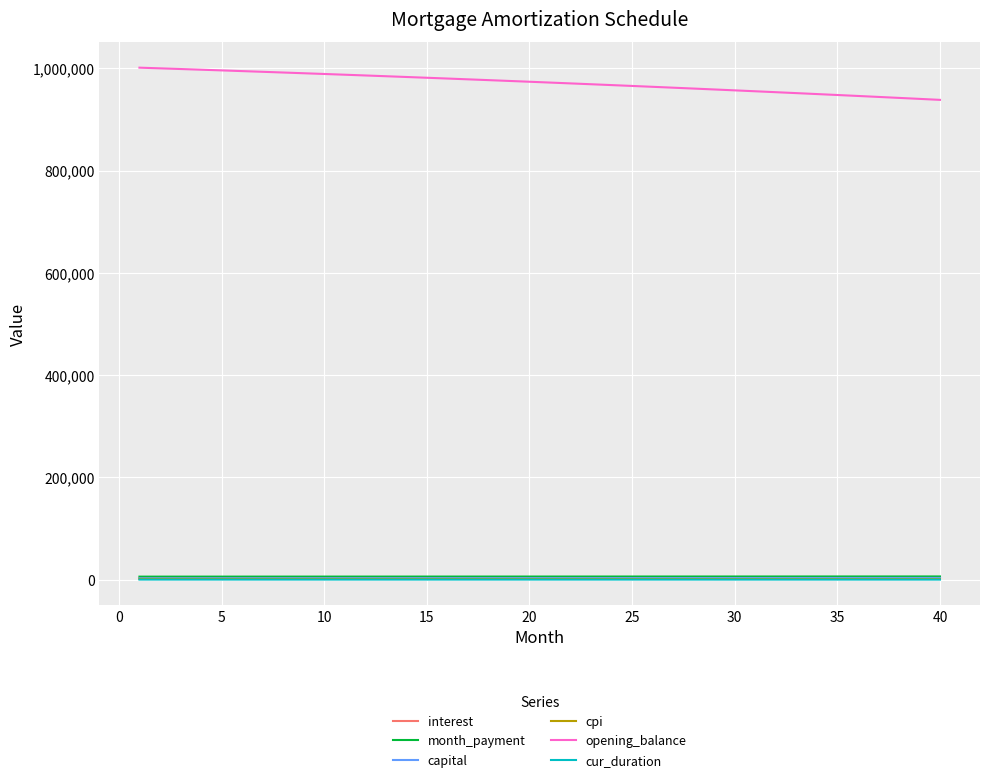

True or false: interest and opening_balance intersect in this chart.

False